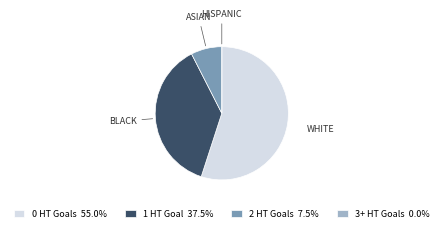

Is 0 HT Goals 55.0% the majority of the pie?

Yes